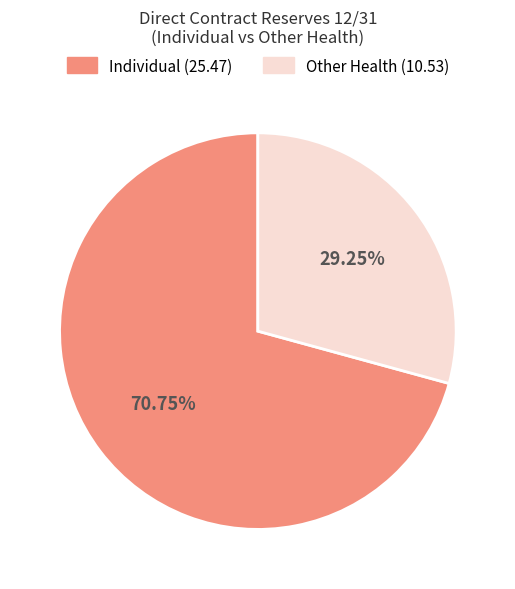

What is the ratio of the value at Individual (25.47) to the value at Other Health (10.53)?

2.4